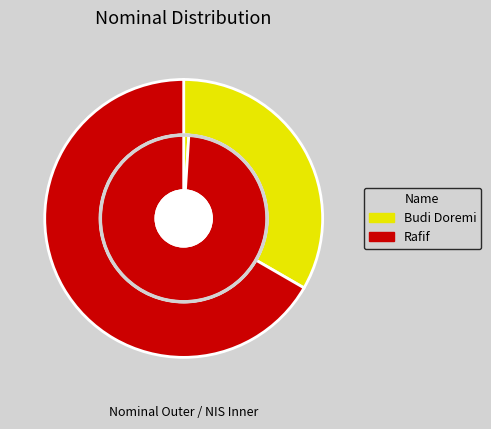

Count the number of slices in the pie.

2